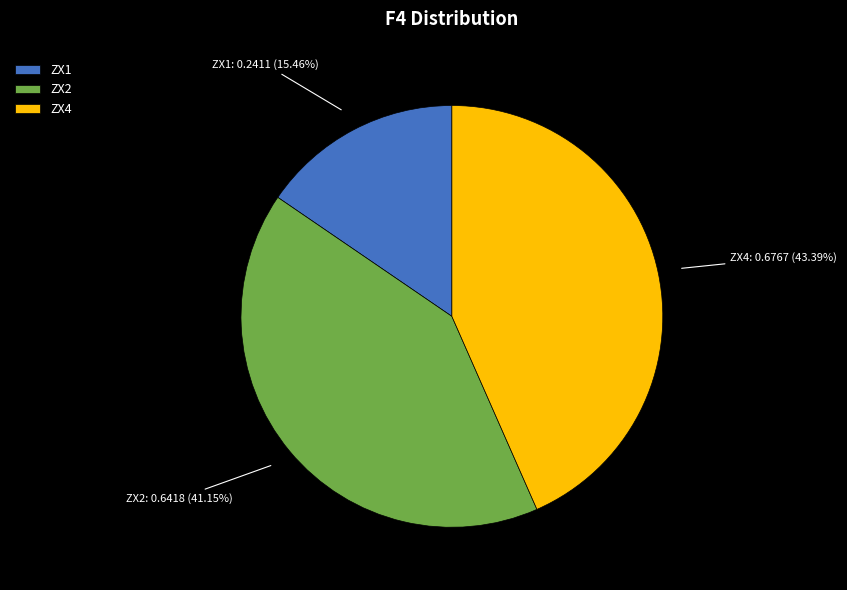

To the nearest percent, what is the combined percentage of ZX1 and ZX2?

57%